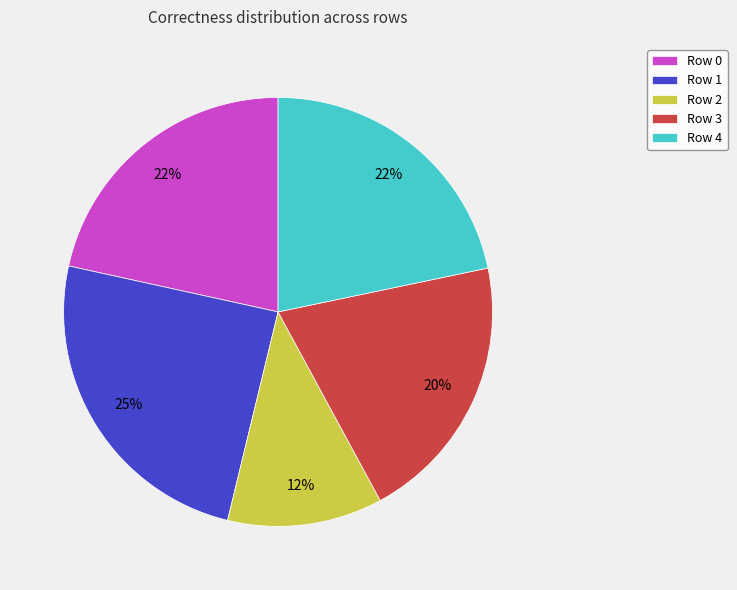

Between Row 2 and Row 0, which is larger?

Row 0